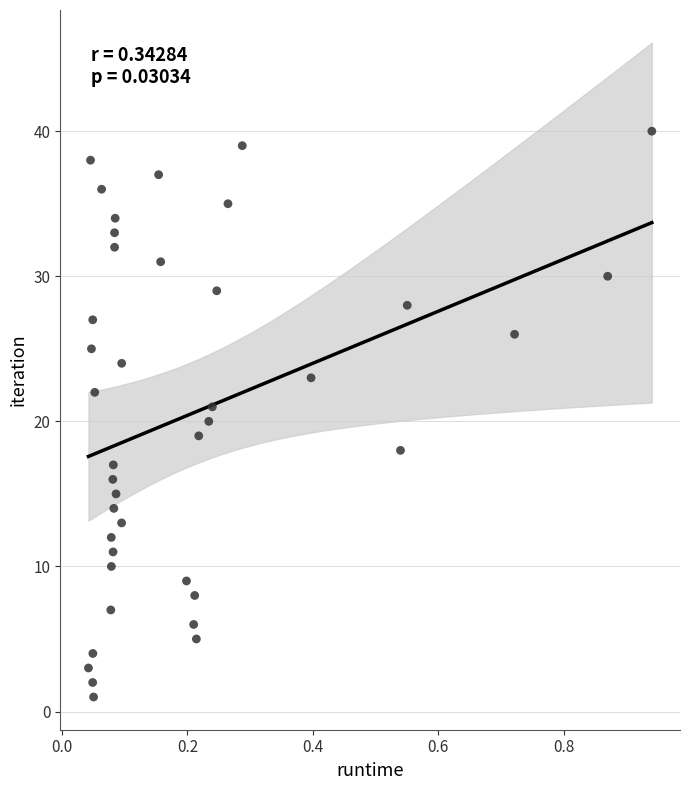

What is the range of Y values (max minus min)?

39